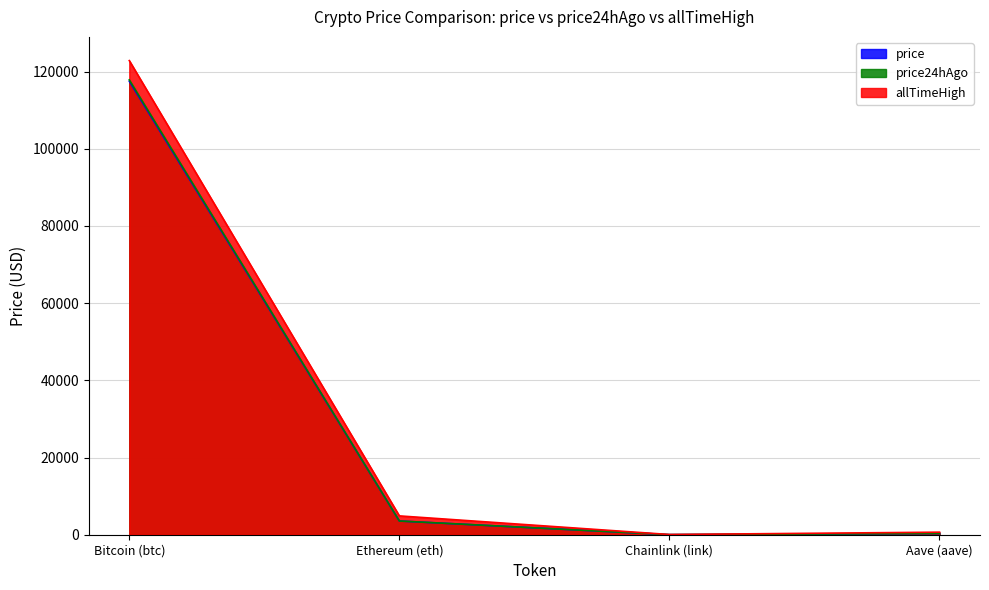

What is the average value of the price series?

30343.2